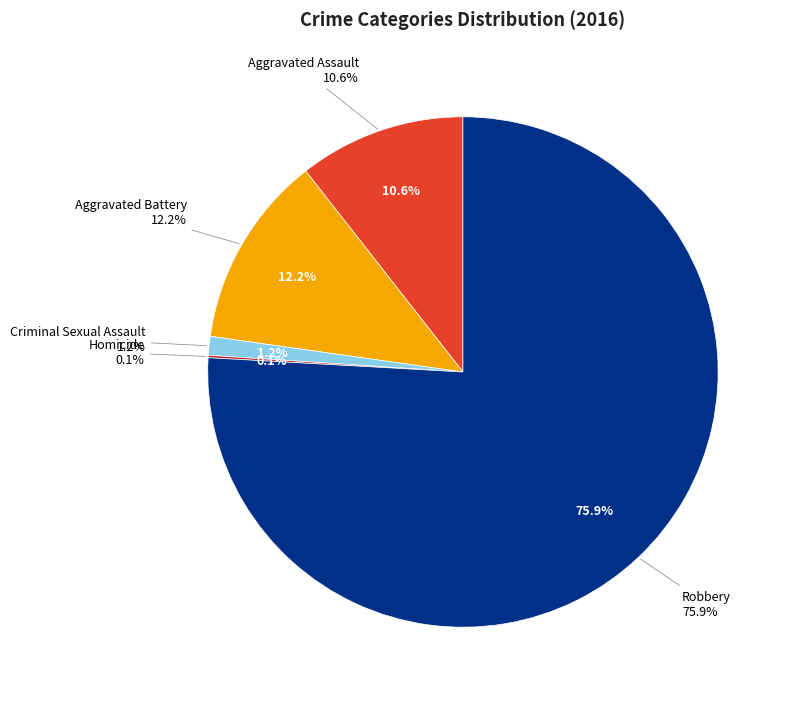

Approximately how many times larger is the value at Aggravated Assault compared to Robbery?

0.1